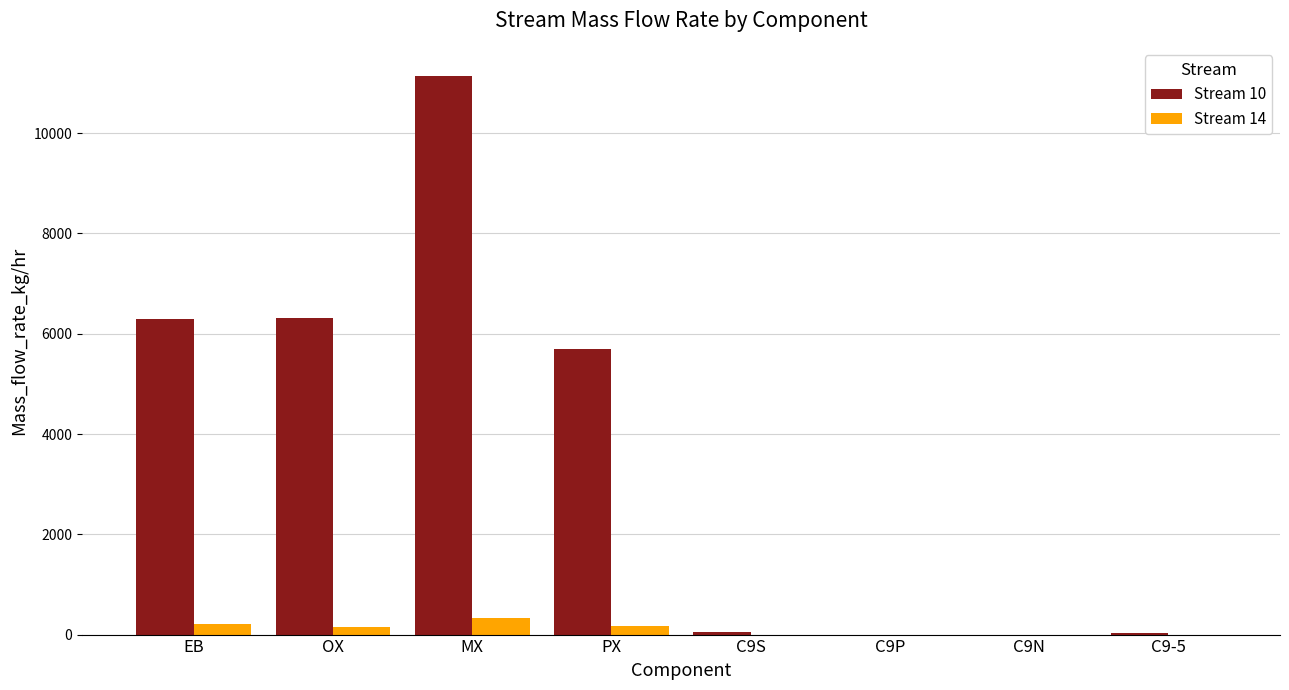

At which category is the sum across all series the highest?

MX